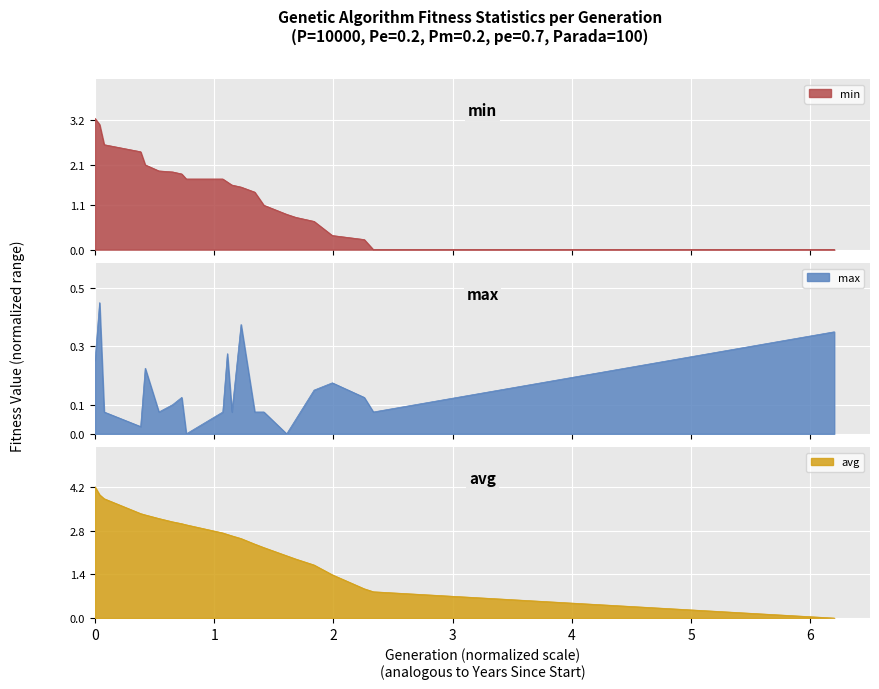

What is the highest value of the avg series?

4.2